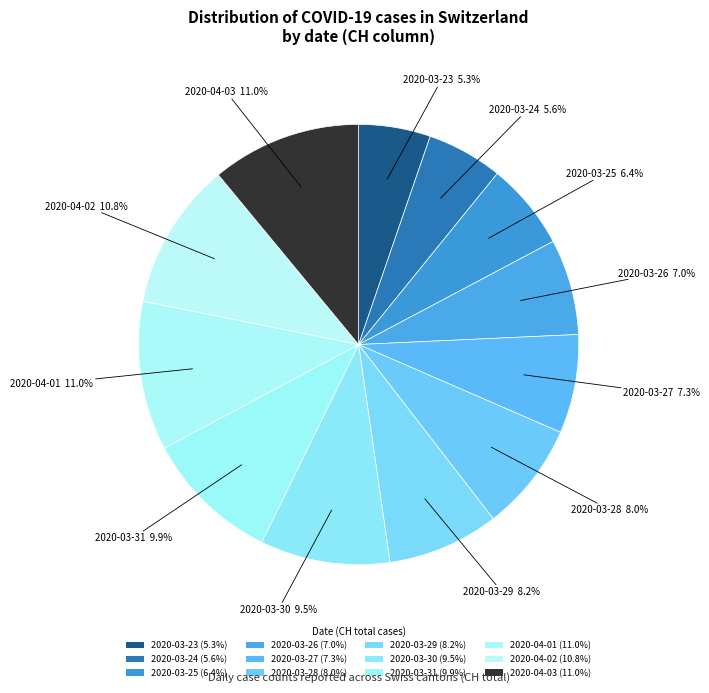

What percentage is the 2020-04-01 slice, to the nearest percent?

11%